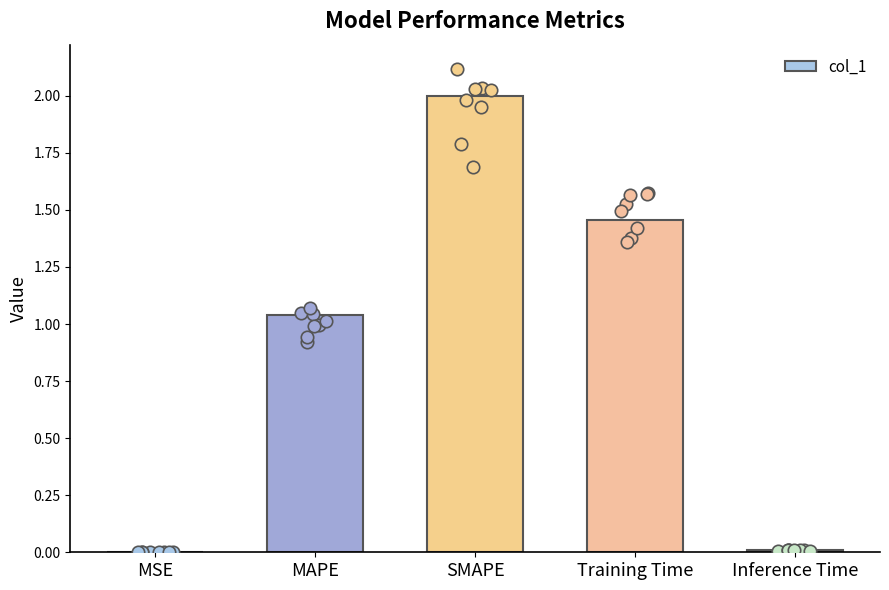

Between MAPE and Inference Time, which is larger?

MAPE